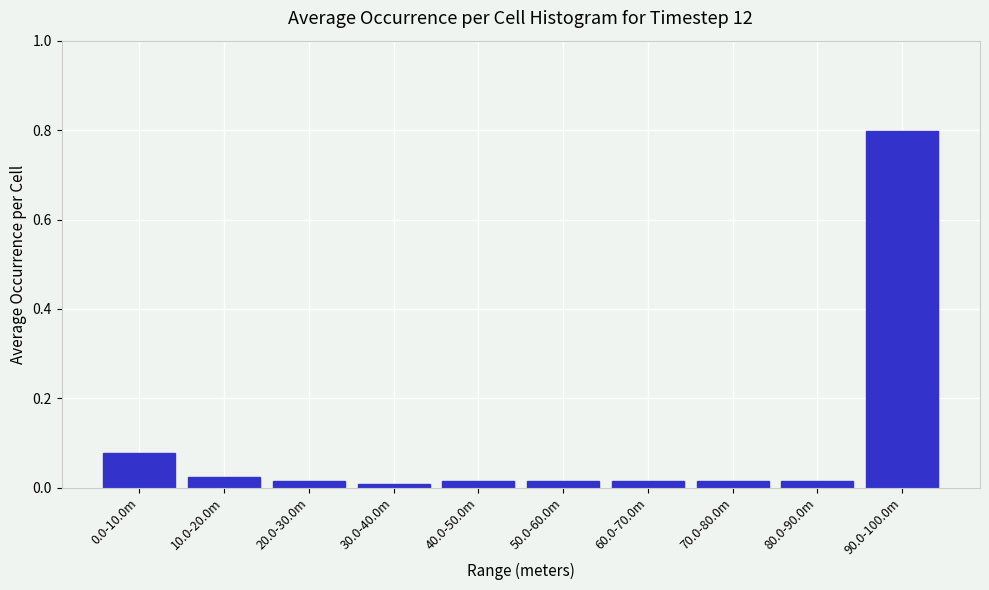

What is the label of the 9th bar from the left?

80.0-90.0m